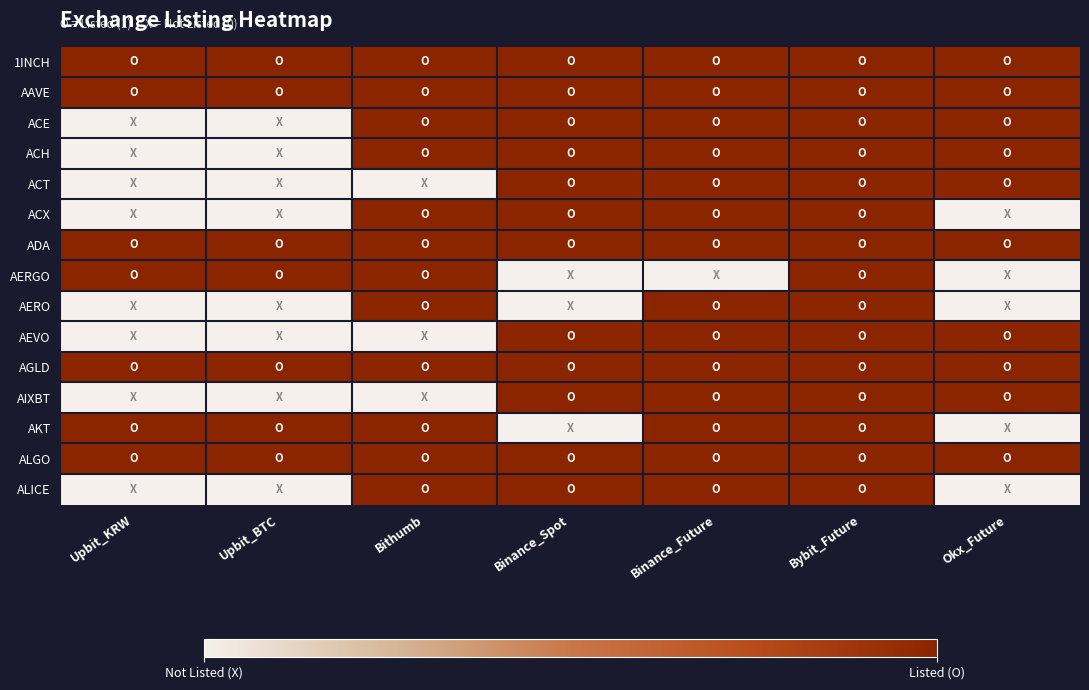

What is the total value across all series at Okx_Future?

10